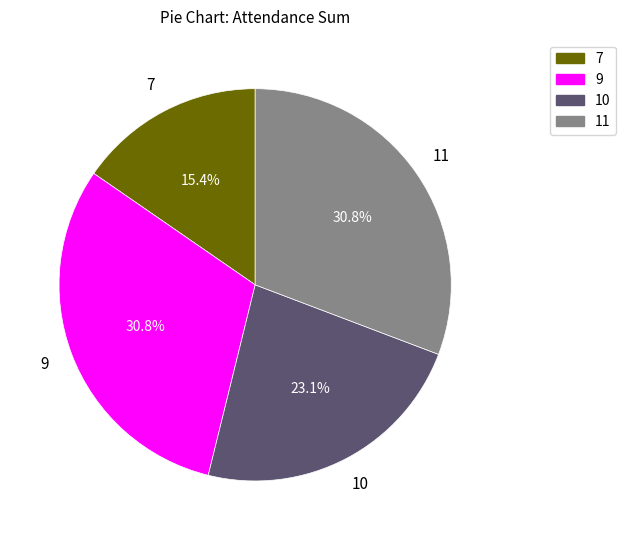

How many slices are in this pie chart?

4